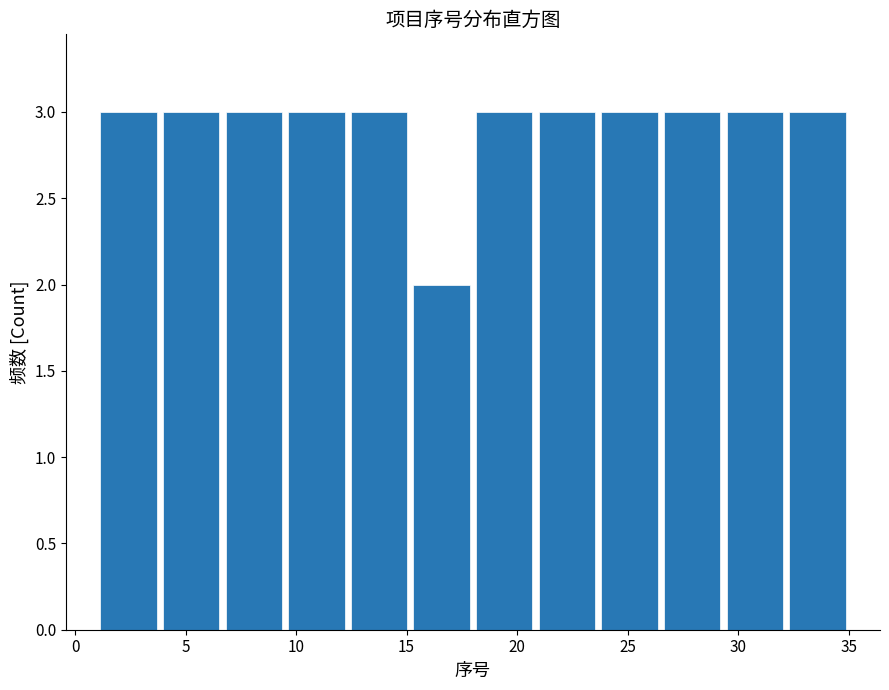

How tall is the bar that spans 12.5 to 15.0 on the x-axis? Neither the bar edges nor the heights are printed on the chart, so give them approximately, as read against the axes.

3